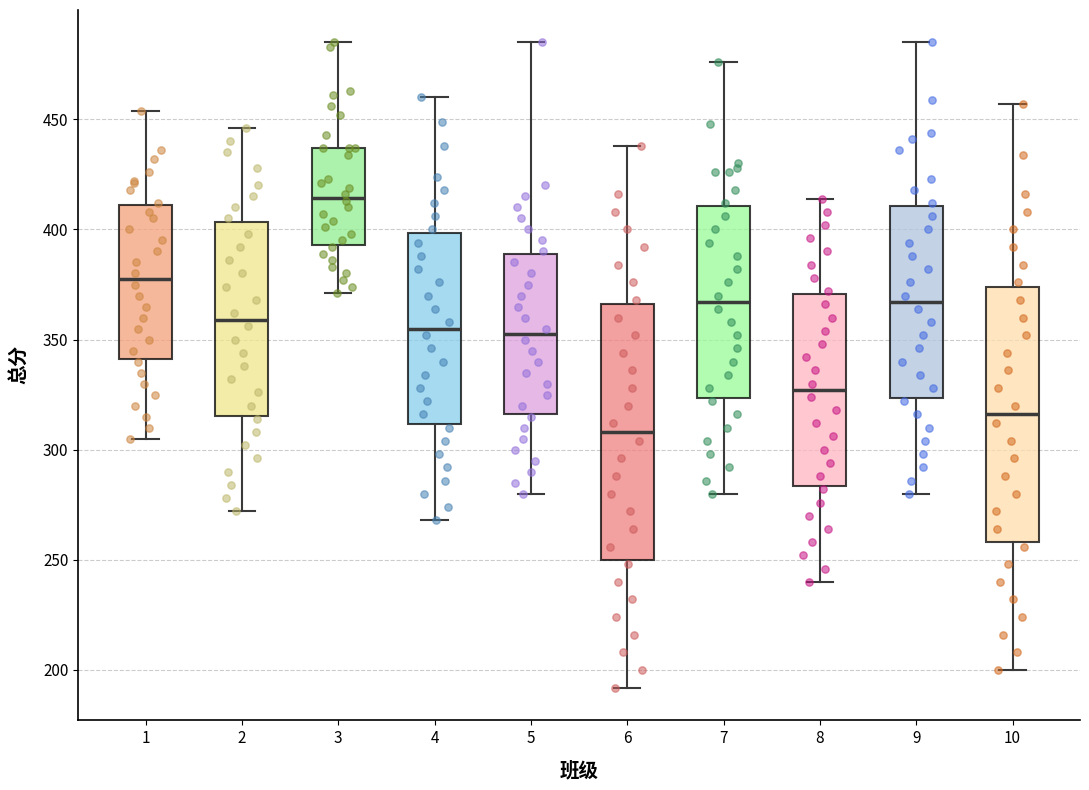

Where is the lower edge of the box at x = 2 on the y-axis? The values are not printed on the chart, so give them approximately, as read against the axis.

315